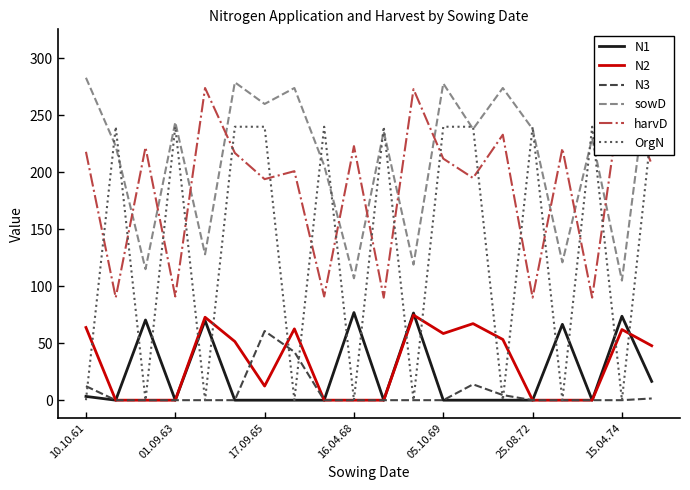

True or false: sowD and N1 cross at least once.

False